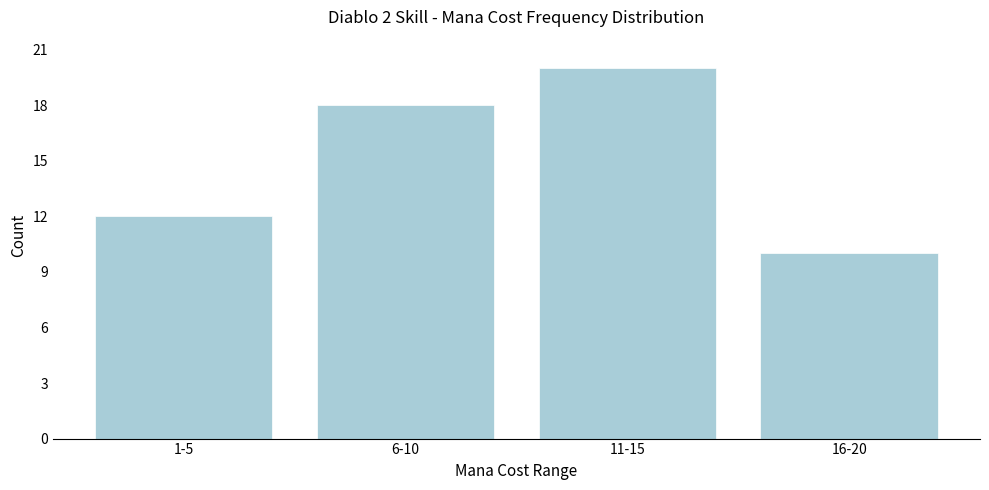

Reading left to right, transcribe all the data shown in this chart.

12	18	20	10